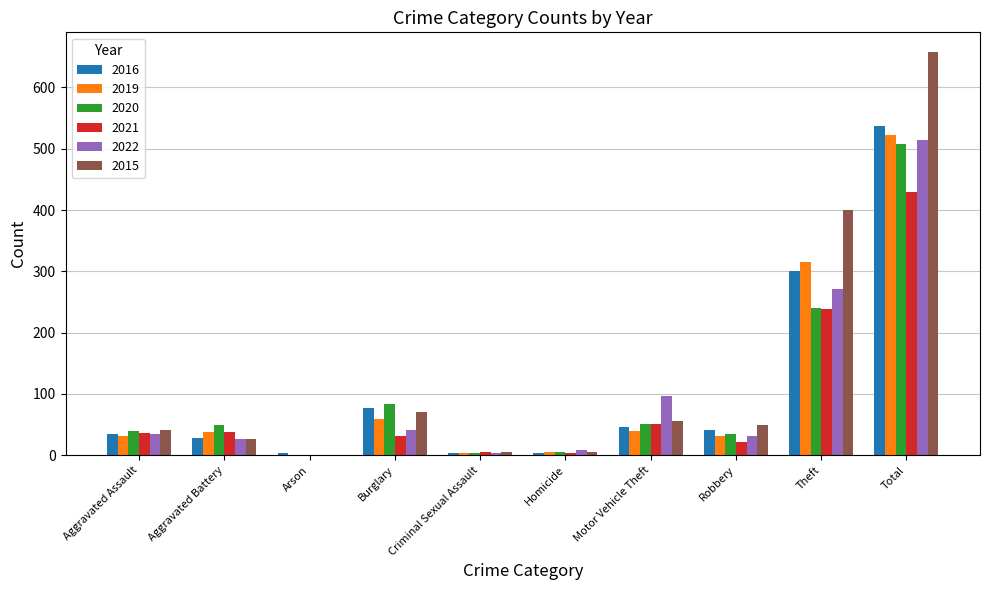

What are all the series names shown in the legend?

2016, 2019, 2020, 2021, 2022, 2015